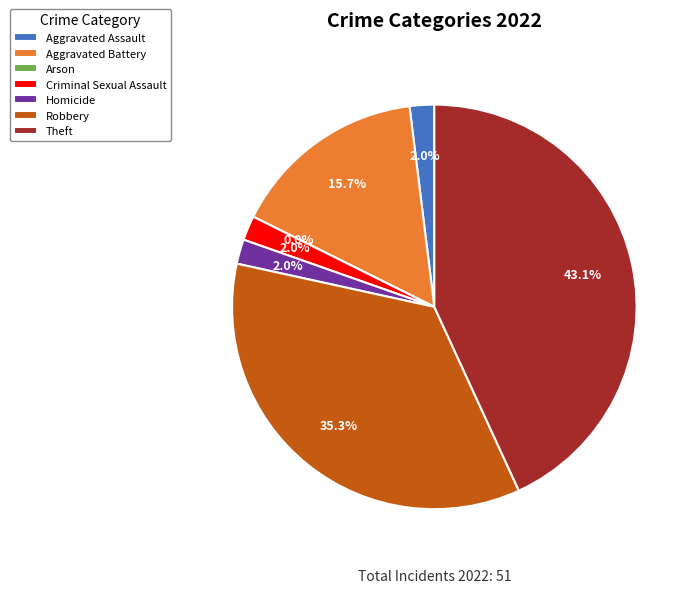

Is it true that Aggravated Battery is 16% of the pie?

True